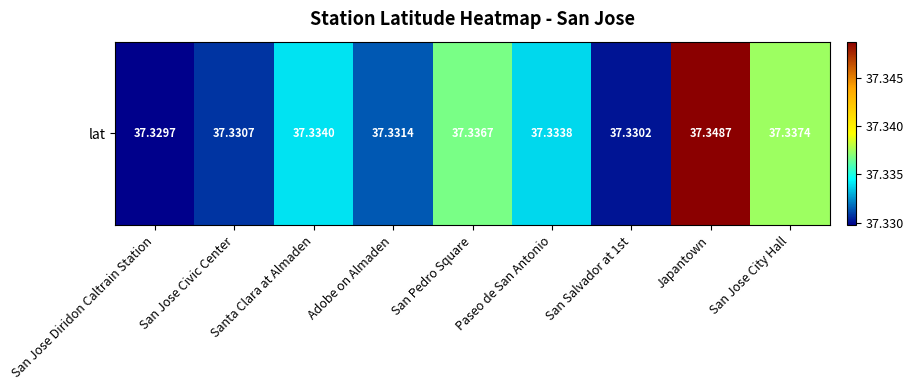

What is the smallest value displayed?

37.3